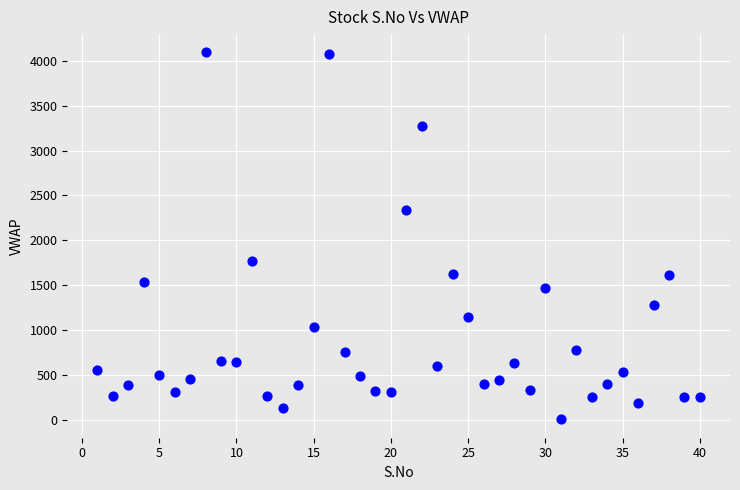

What is the range of Y values (max minus min)?

4079.2